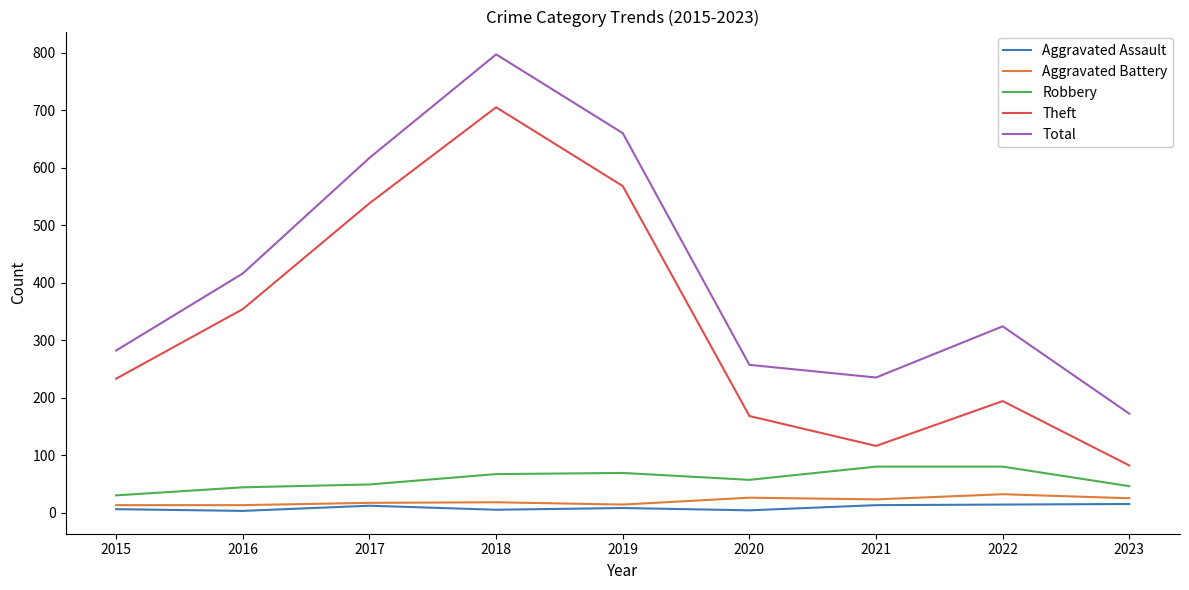

What is the minimum value for Robbery?

30